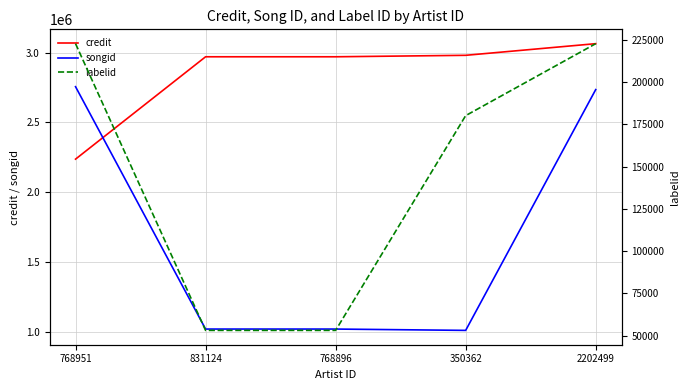

At which label does labelid first exceed 180127?

768951